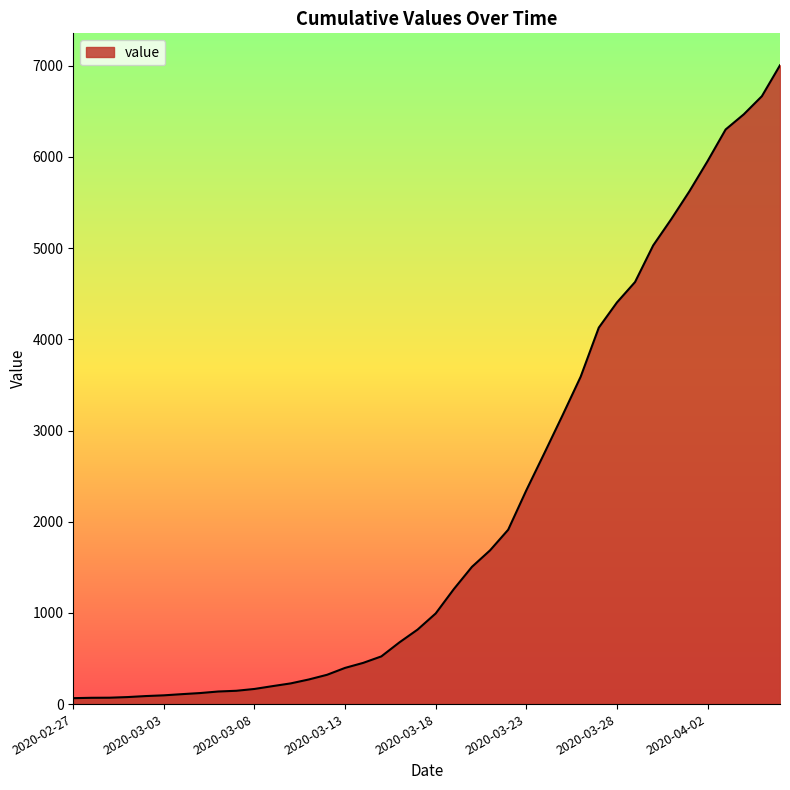

What is the difference between the maximum and minimum values?

6940